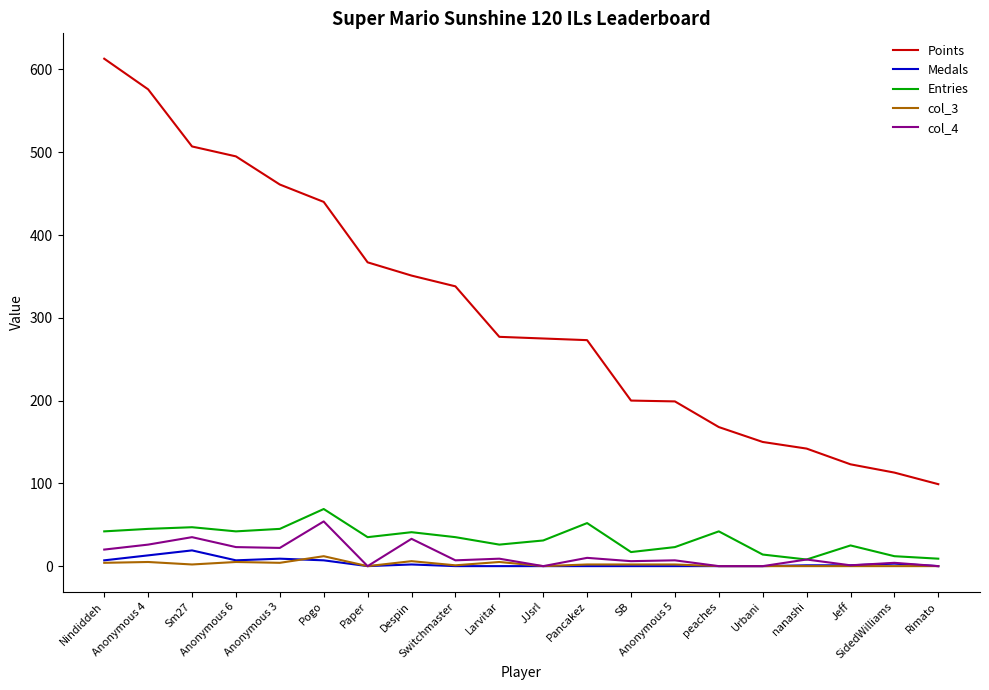

Between Despin and SidedWilliams, which series saw the biggest shift?

Points